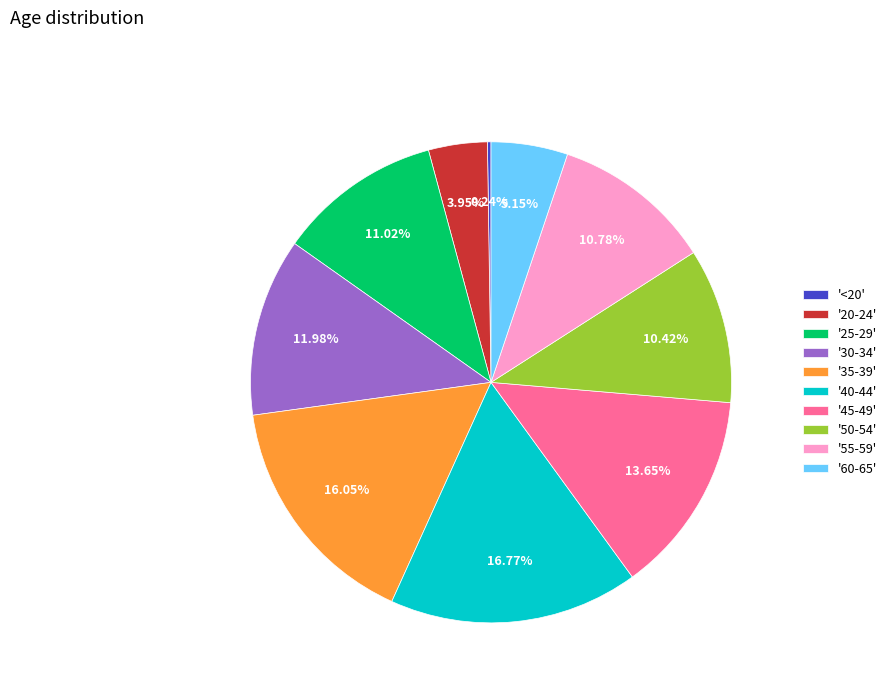

What is the ratio of the value at '20-24' to the value at '60-65'?

0.8